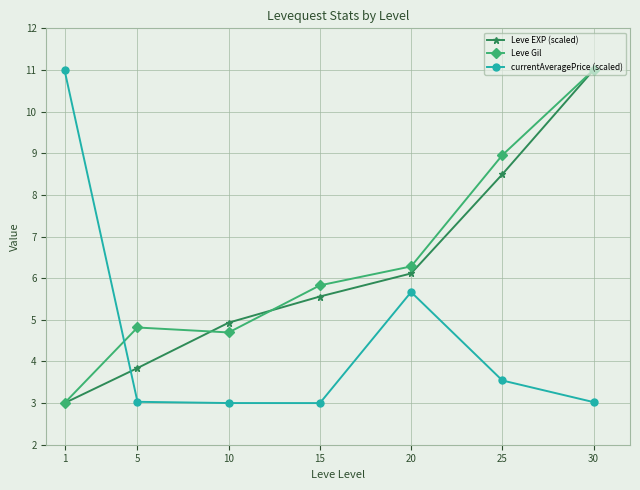

How many data points in Leve Gil are less than 5?

3